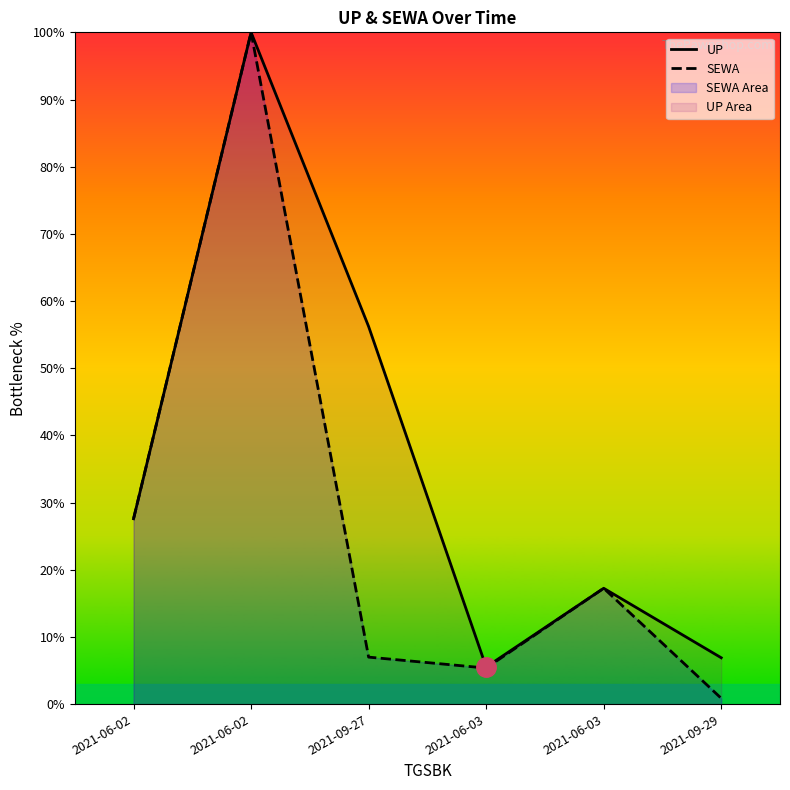

At which category does SEWA reach its first local peak?

2021-06-02